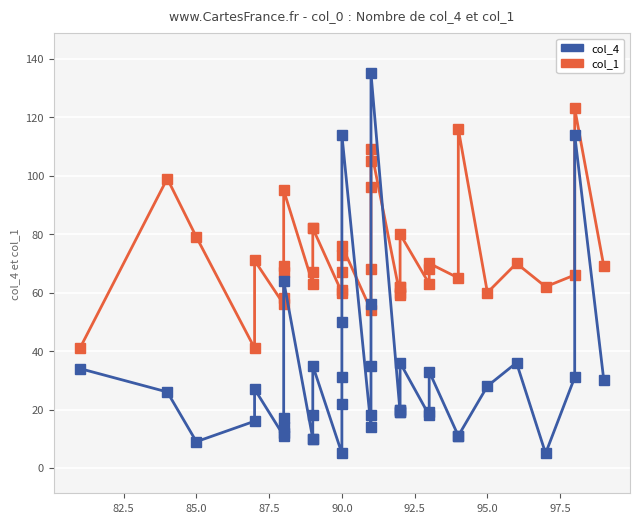

At how many categories does at least one series exceed 113?

4